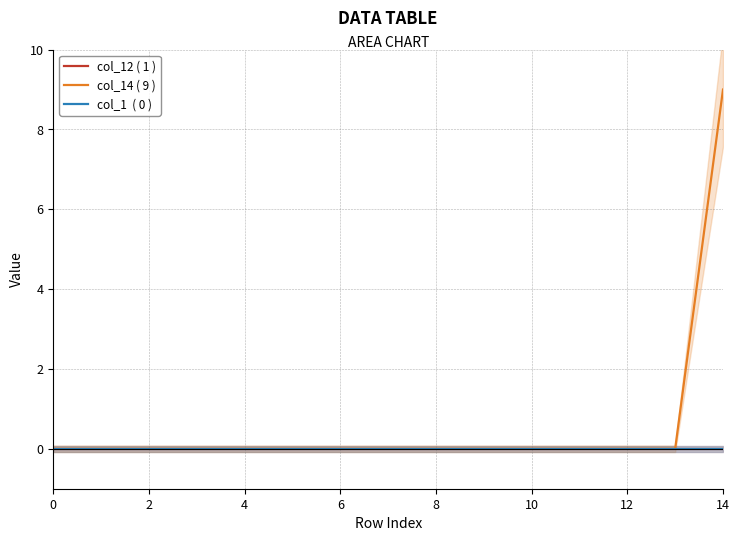

What is the maximum value shown in the chart?

9